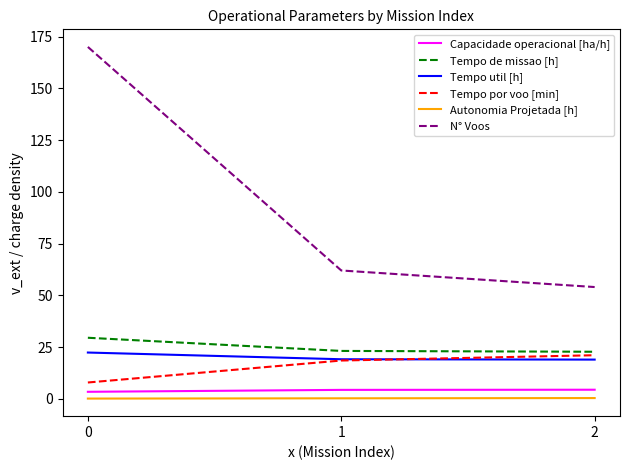

What is the total value across all series at 1?

127.3